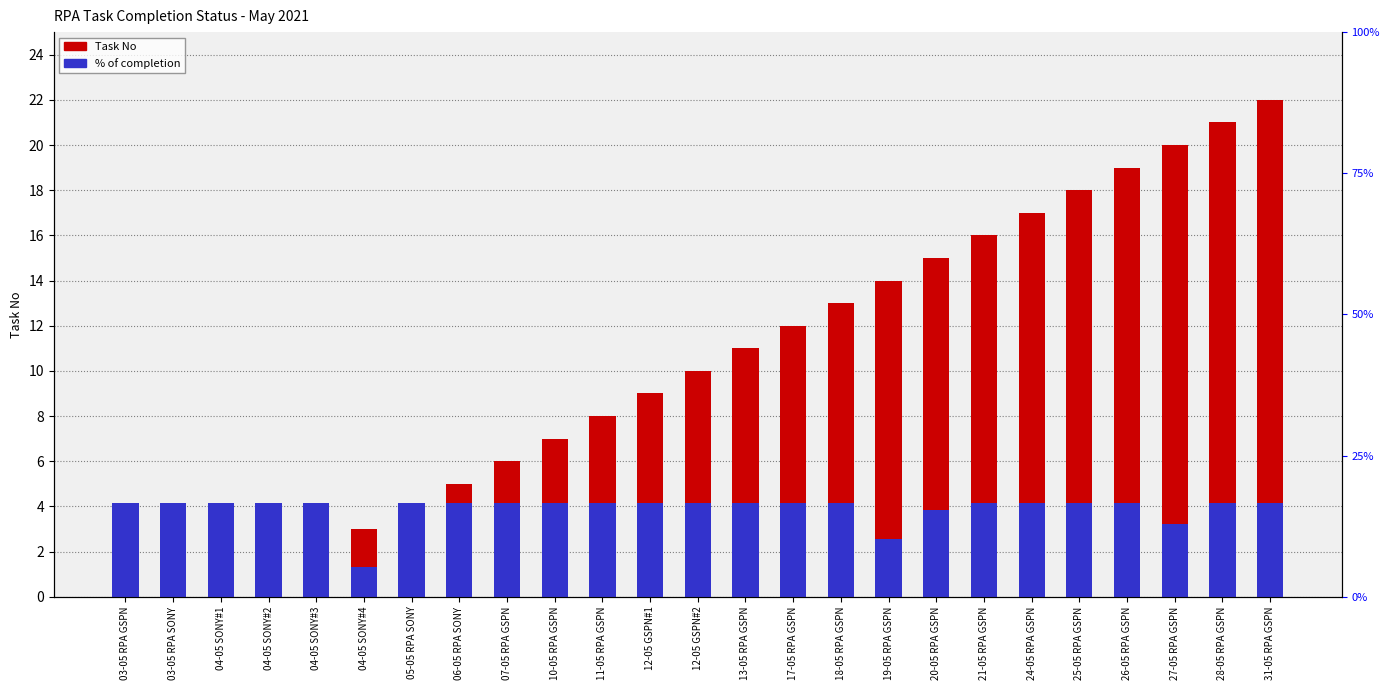

At how many categories does at least one series exceed 3?

24